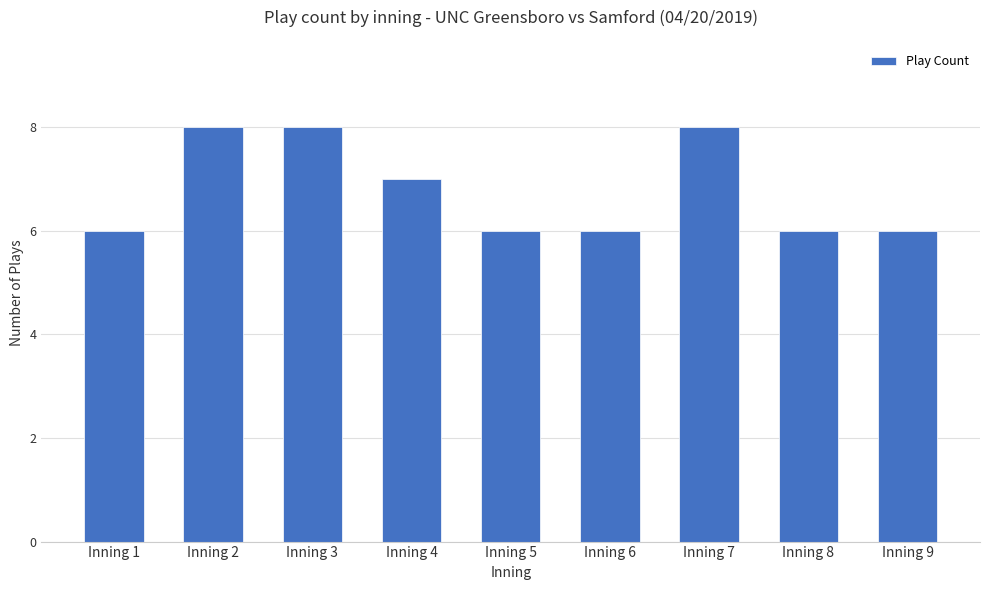

True or false: the data shows 8 at Inning 2.

True